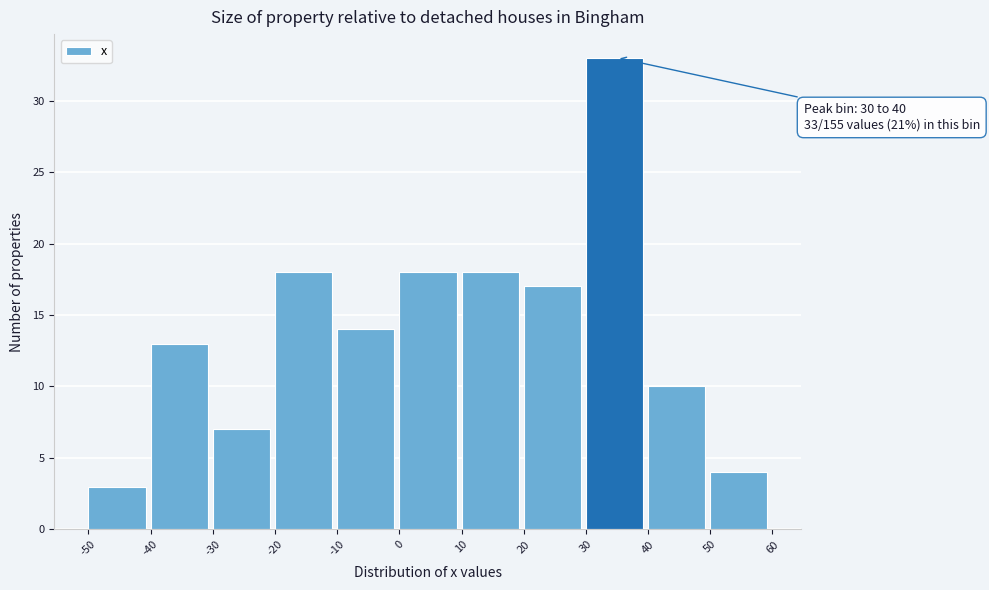

Which range on the x-axis has the tallest bar?

30 to 40